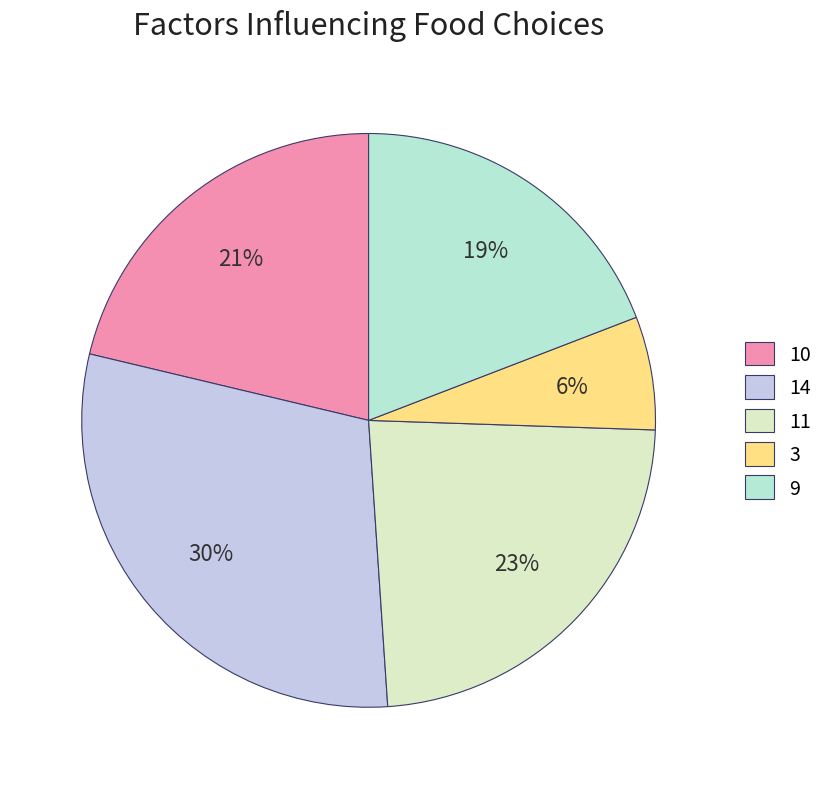

Count the number of slices in the pie.

5